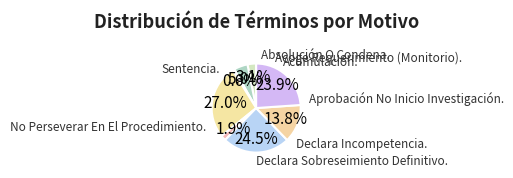

To the nearest percent, what is the average slice percentage?

12%